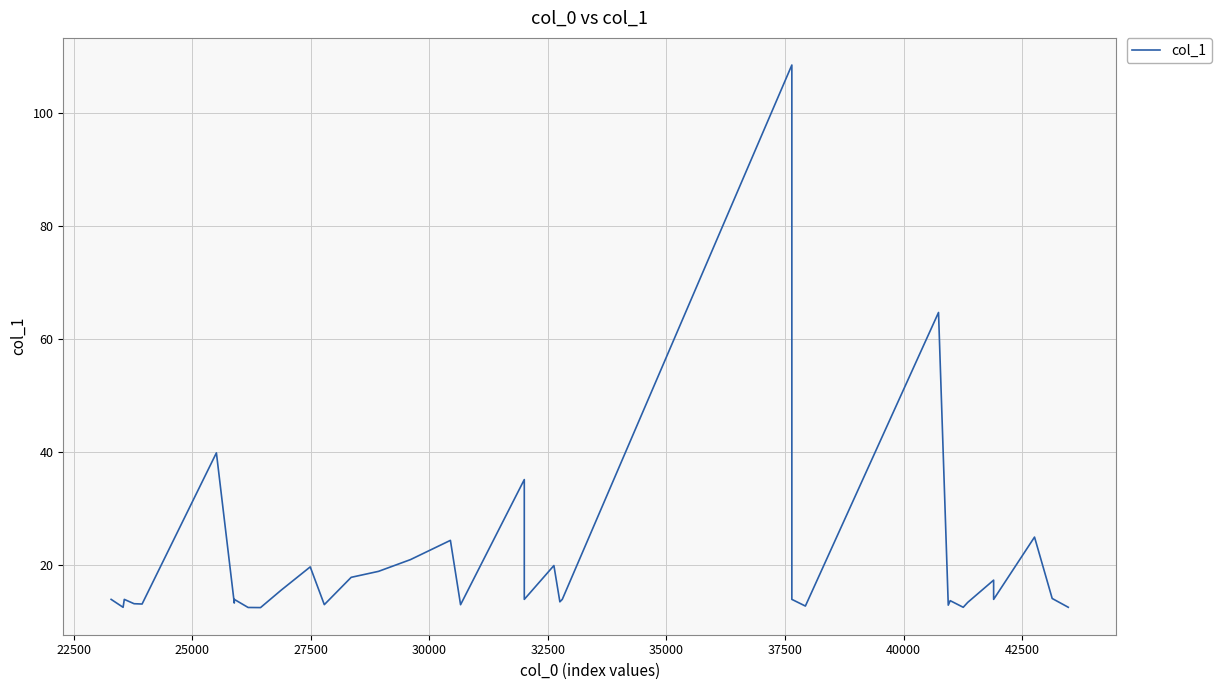

How many lines are shown in the chart?

1